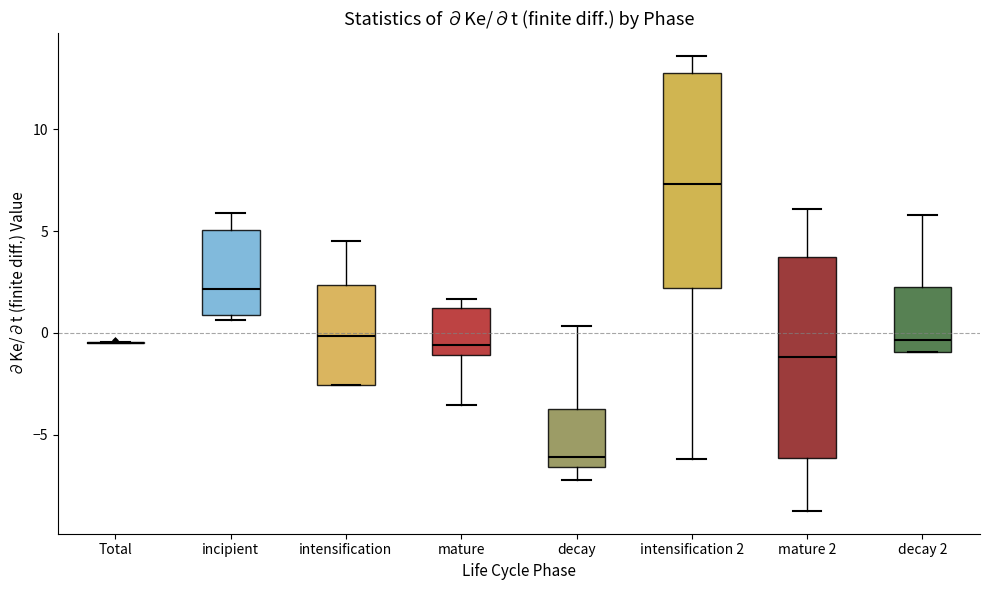

Which box is the tallest, from its lower edge to its upper edge?

intensification 2